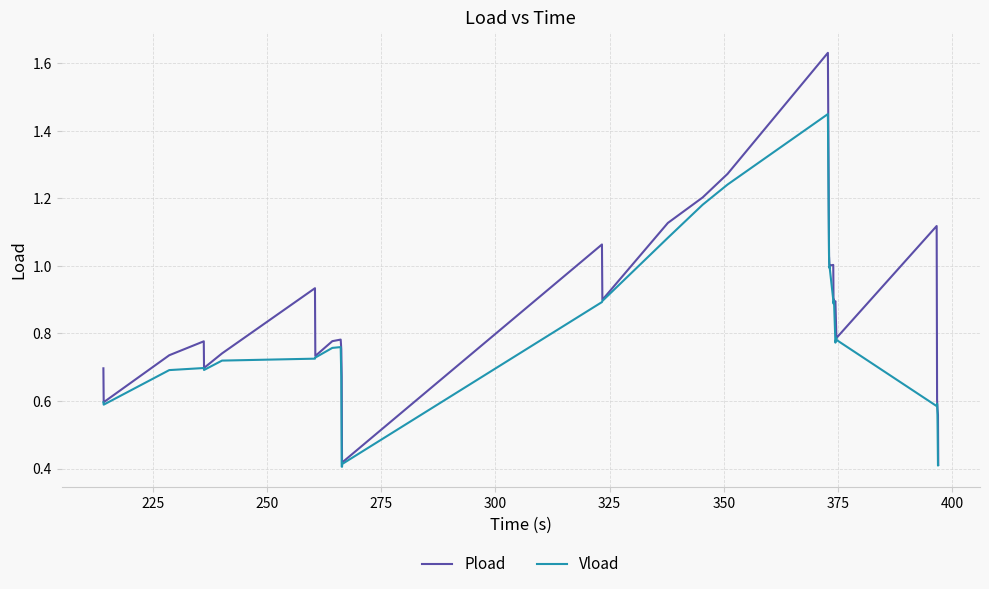

List the series in order of their overall mean, lowest first.

Vload, Pload